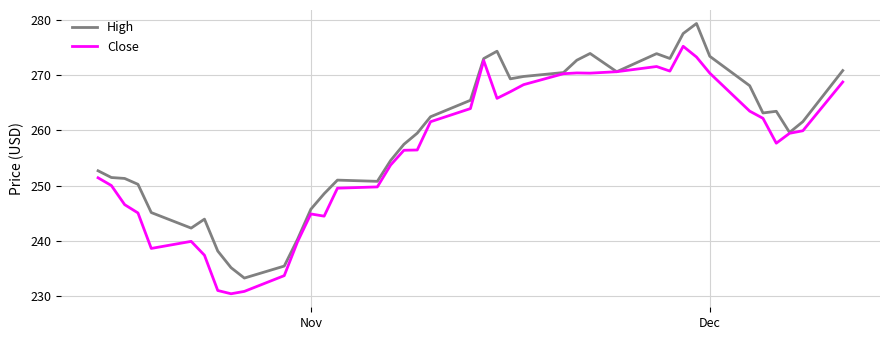

List the series in order of their overall mean, highest first.

High, Close